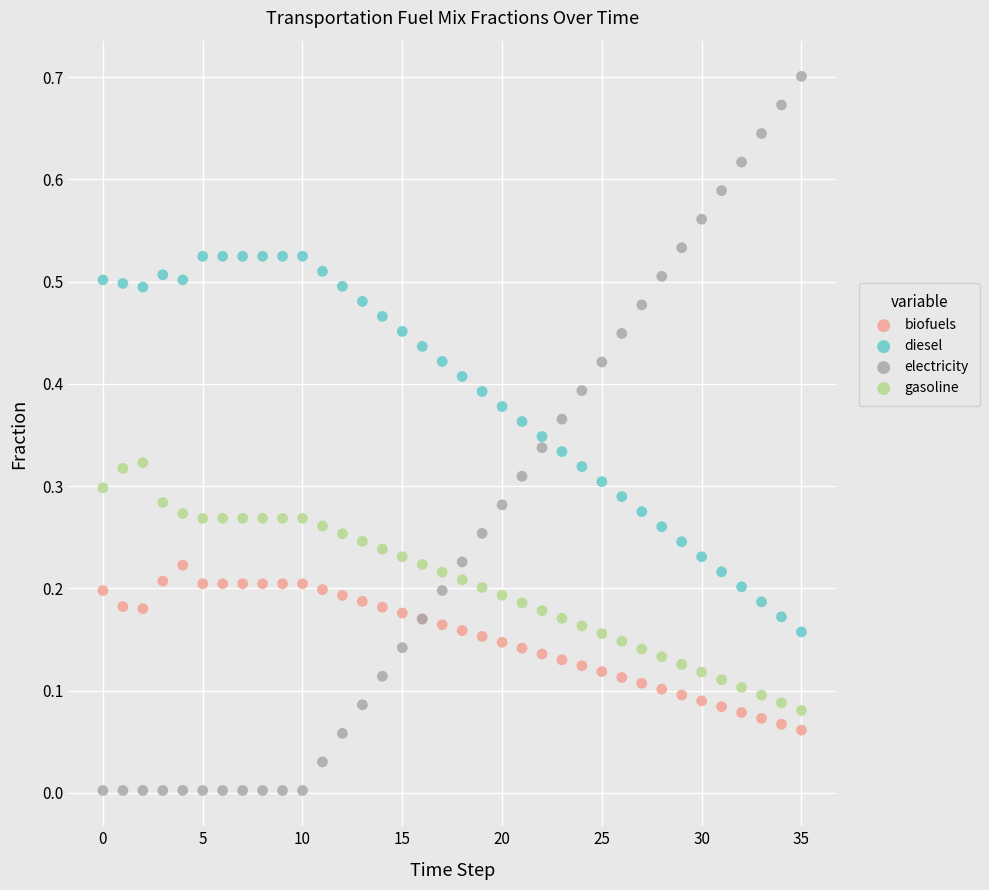

Which series reaches the minimum Y coordinate?

electricity